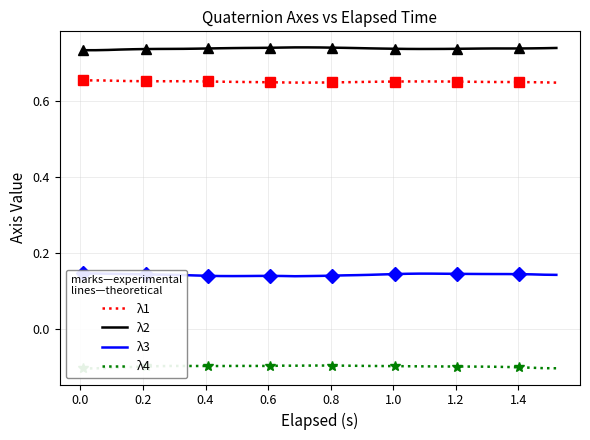

True or false: λ2 and λ1 intersect in this chart.

False